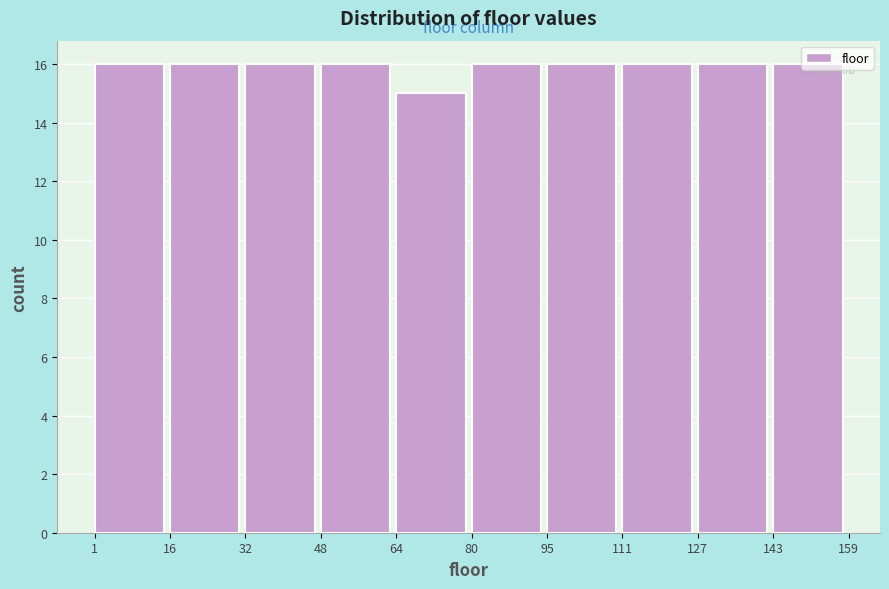

Reading left to right, list every bar in this chart as the range it spans on the x-axis followed by its height. The values are not printed on the chart, so give them approximately, as read against the axis.

1 to 16: 16
16 to 32: 16
32 to 48: 16
48 to 64: 16
64 to 80: 15
80 to 95: 16
95 to 111: 16
111 to 127: 16
127 to 143: 16
143 to 159: 16